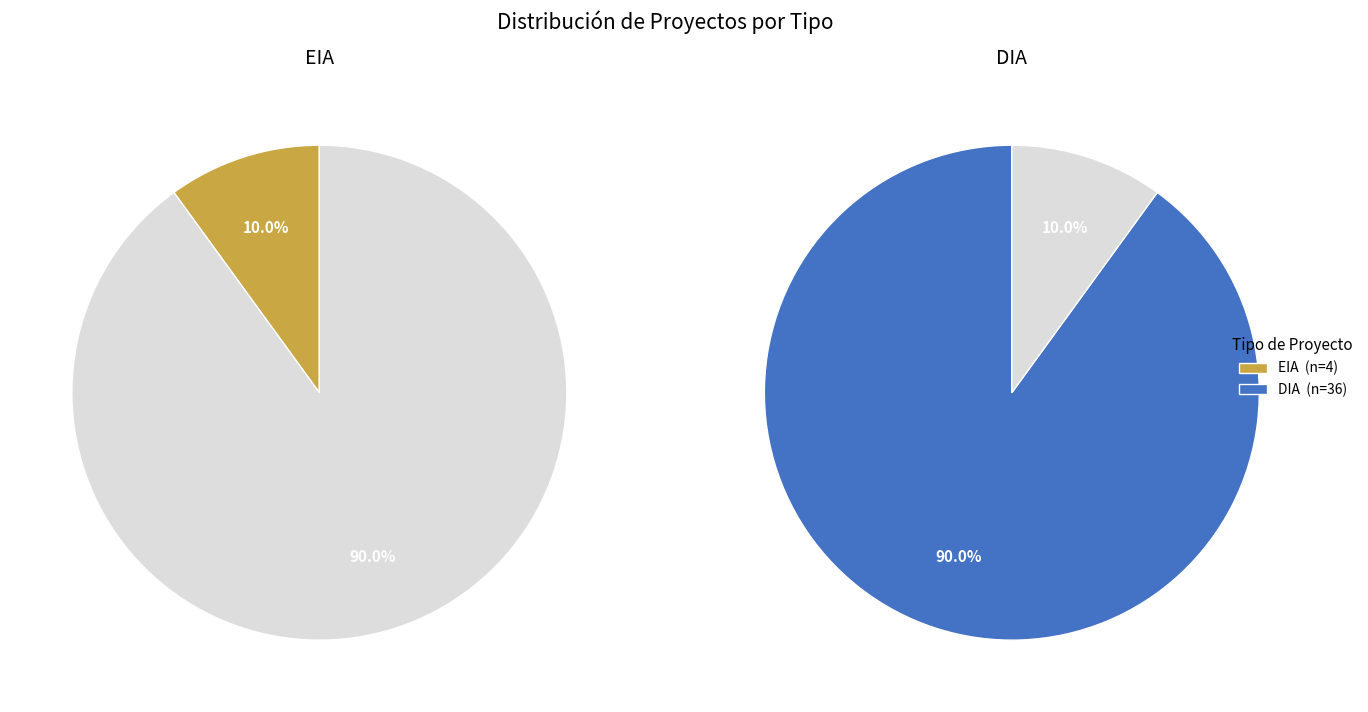

Is there a majority slice in this chart?

Yes